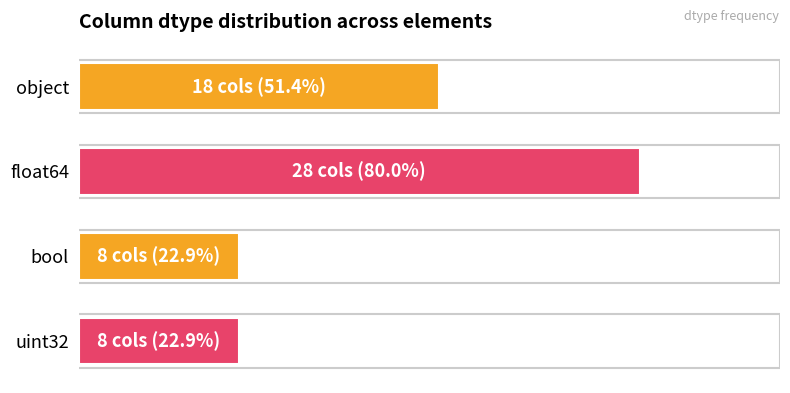

What is the difference between the second highest and minimum values?

10